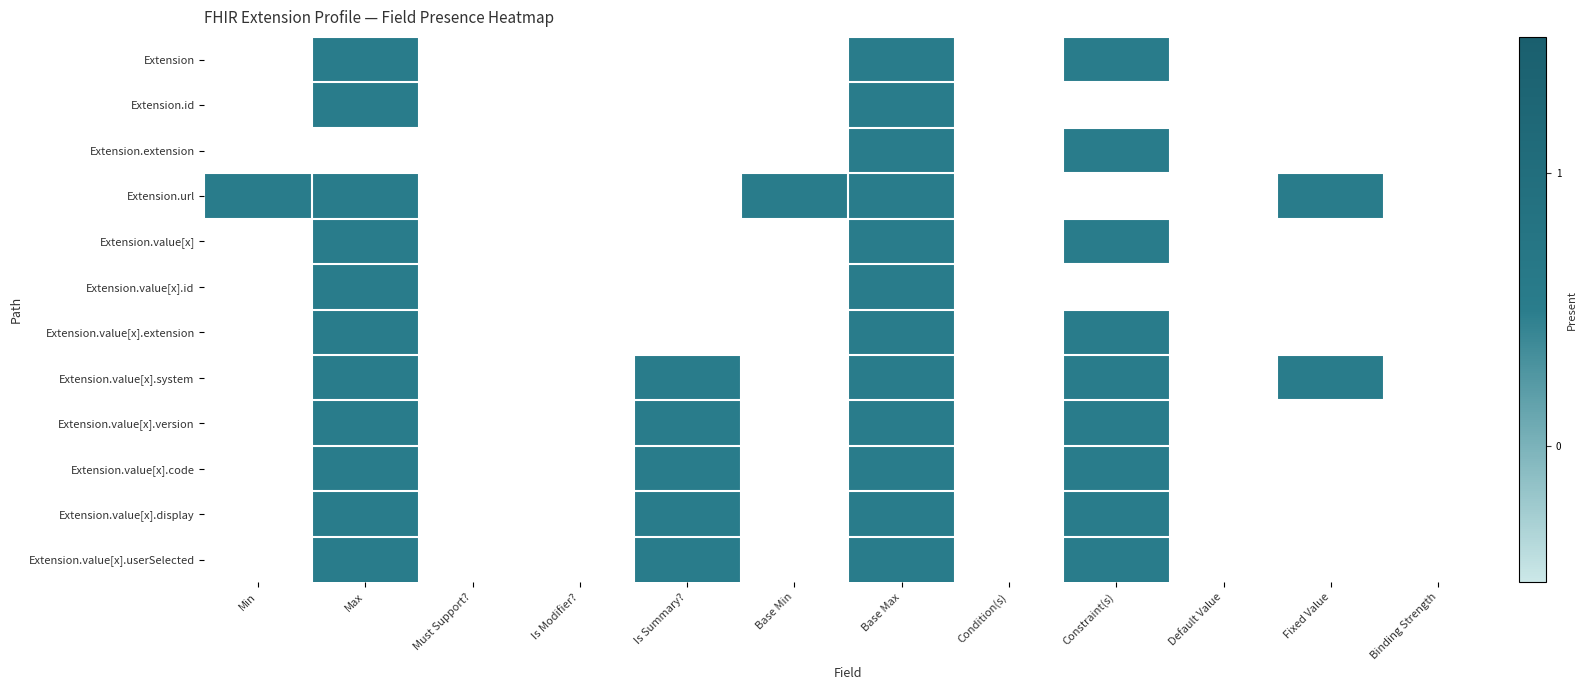

How many series are shown in this chart?

12